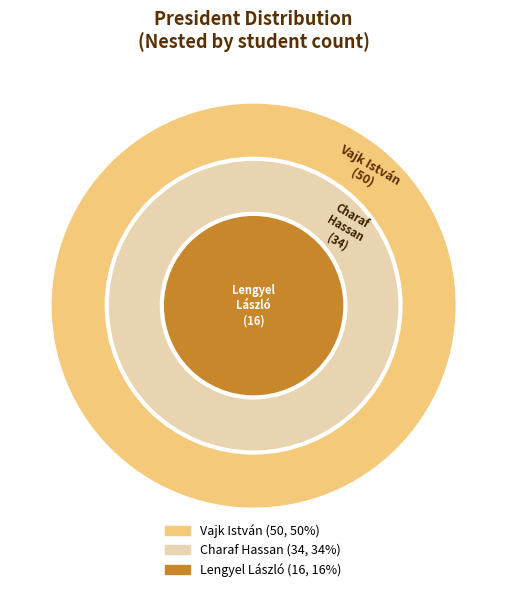

Which has a higher value, Charaf Hassan or Lengyel László?

Charaf Hassan